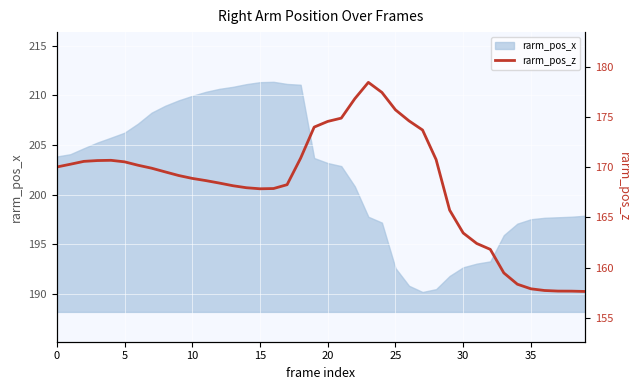

How many values exceed 169?

21